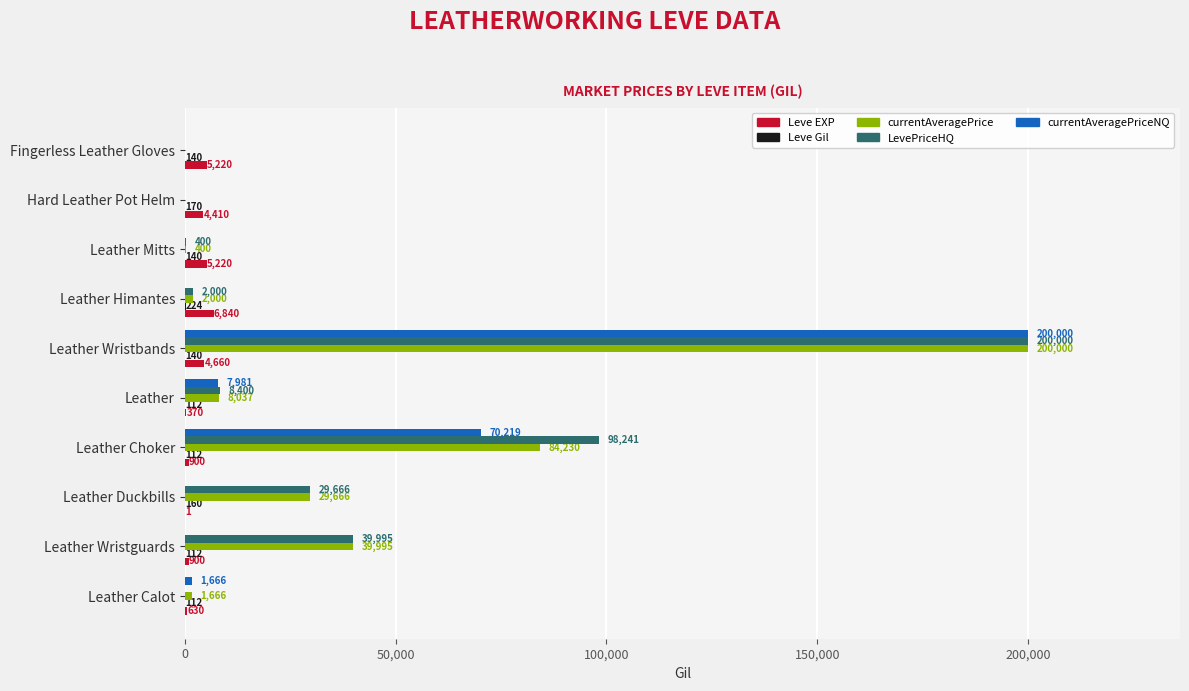

At which category does the chart reach its peak across all series?

Leather Wristbands